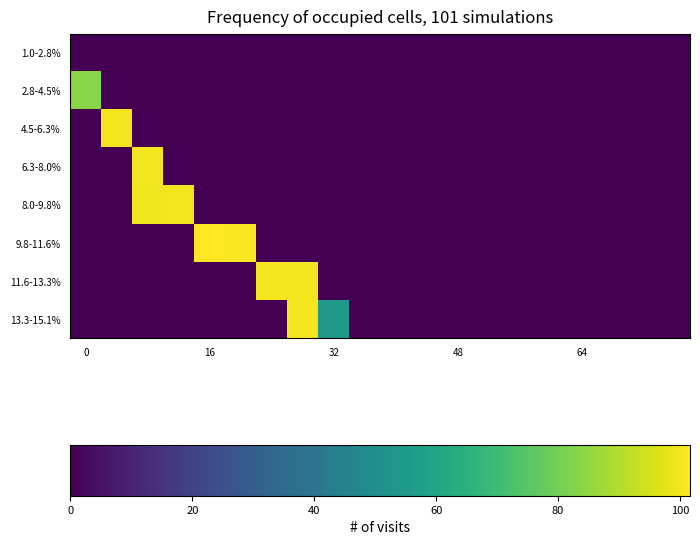

Which series has the largest total across all categories?

9.8-11.6%